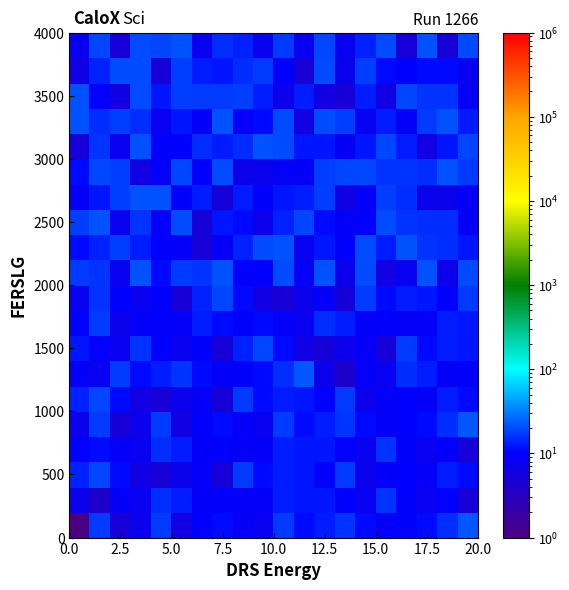

At how many categories does at least one series exceed 21?

2